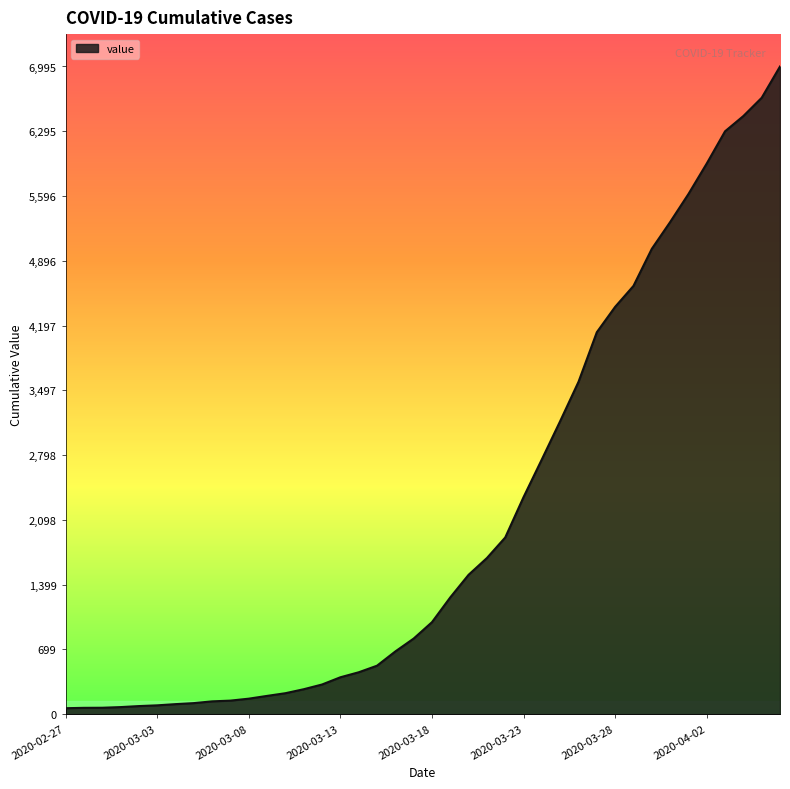

What is the difference between the maximum and minimum values?

6931